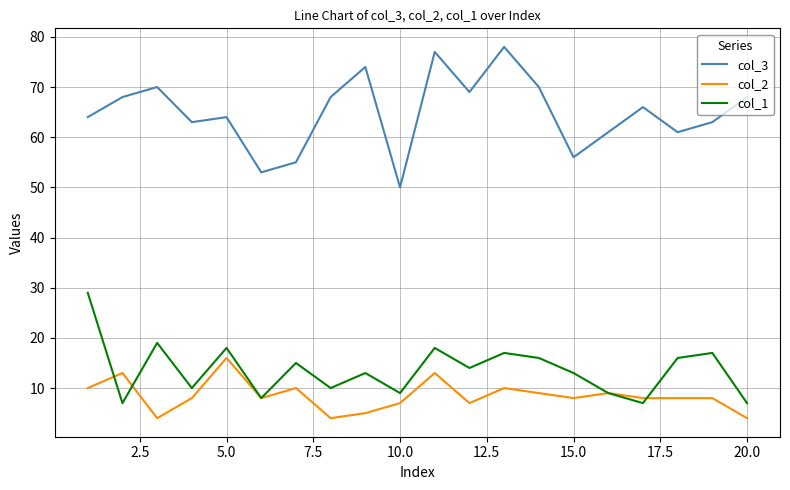

Which series has the widest spread of values?

col_3